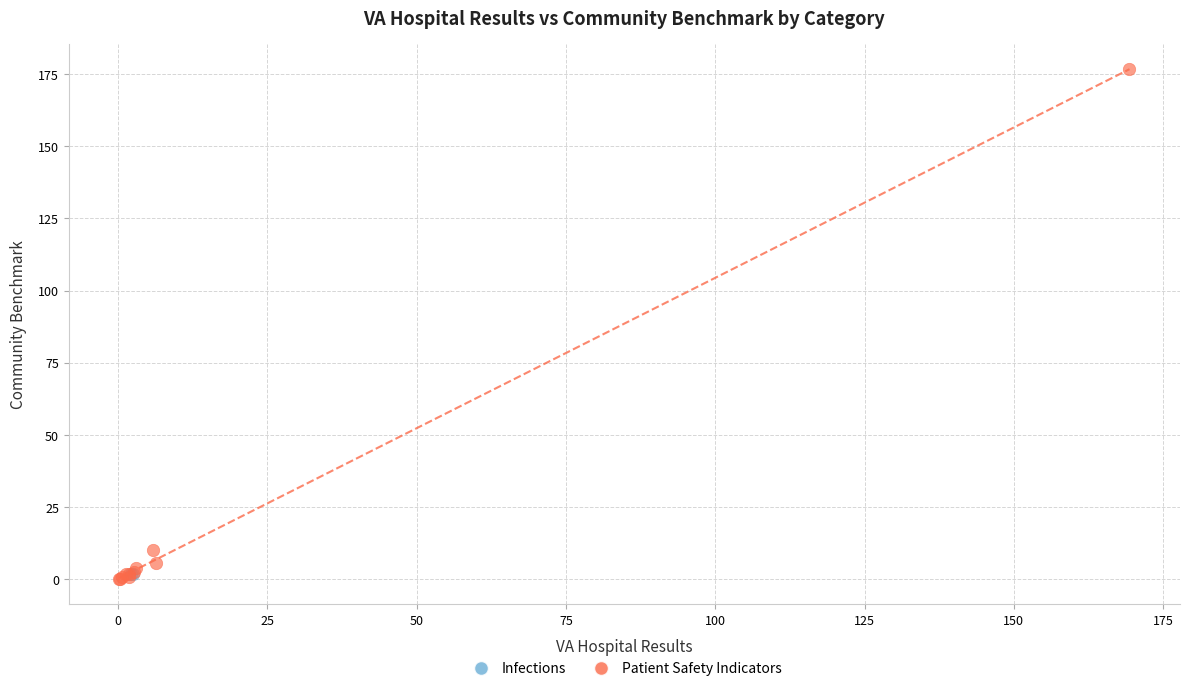

What are all the series names shown in the legend?

Infections, Patient Safety Indicators